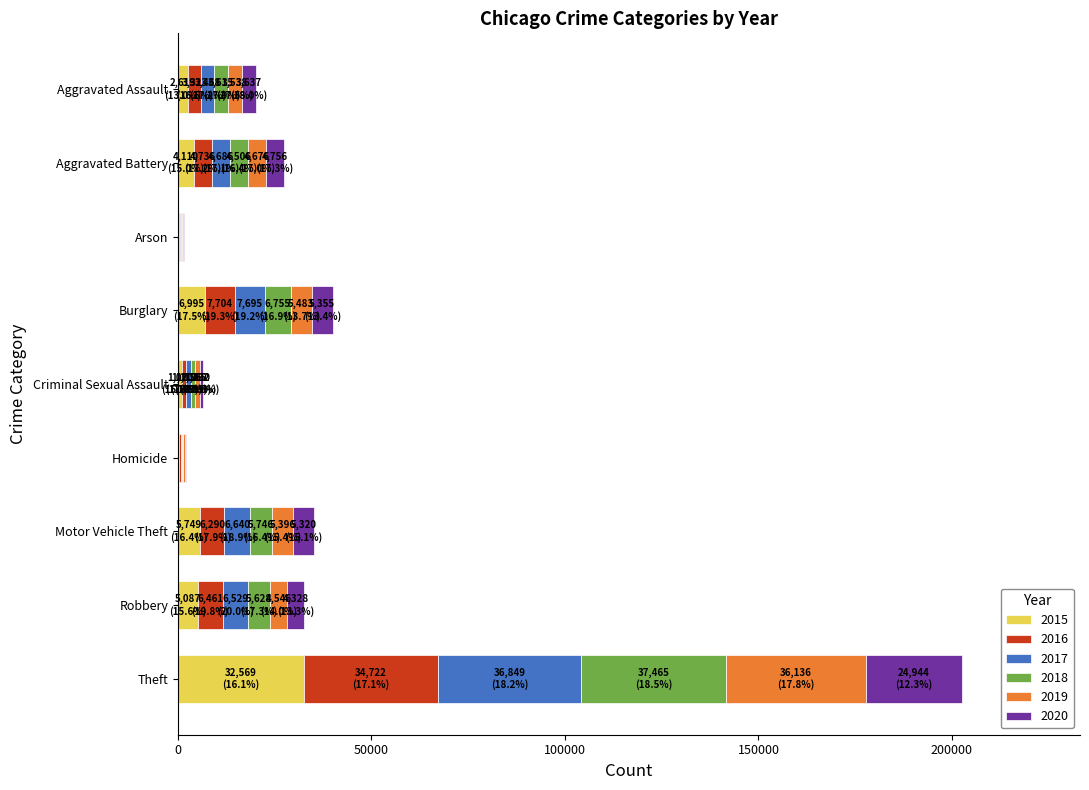

At which category is the sum across all series the highest?

Theft